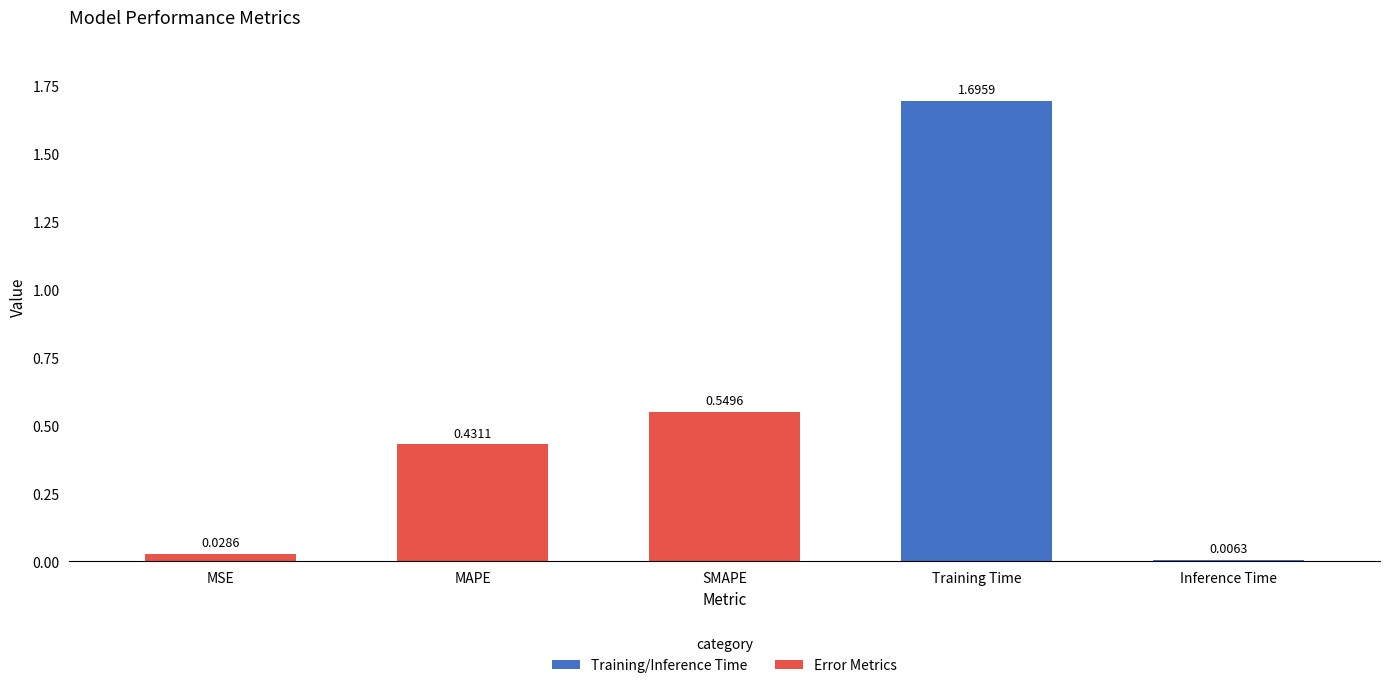

The chart shows a value of 0.0 at Inference Time. True or false?

True